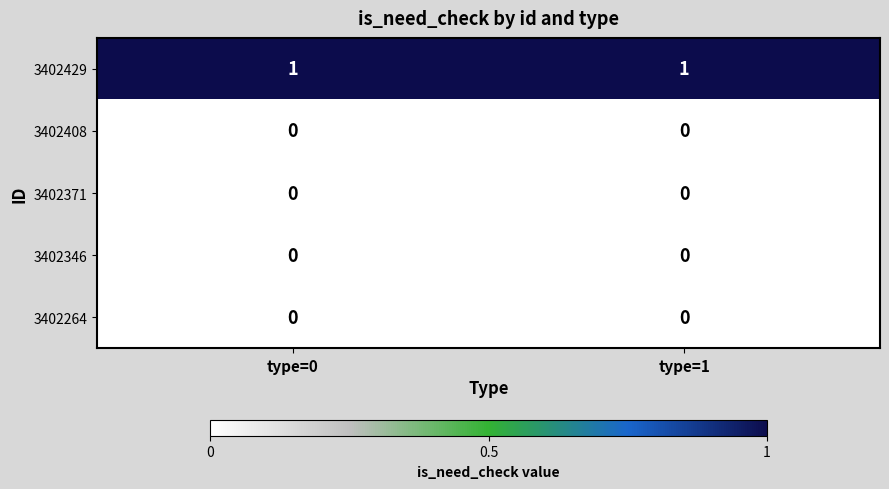

Reading left to right, what are all the values shown in this chart?

3402429: type=0=1	type=1=1
3402408: type=0=0	type=1=0
3402371: type=0=0	type=1=0
3402346: type=0=0	type=1=0
3402264: type=0=0	type=1=0